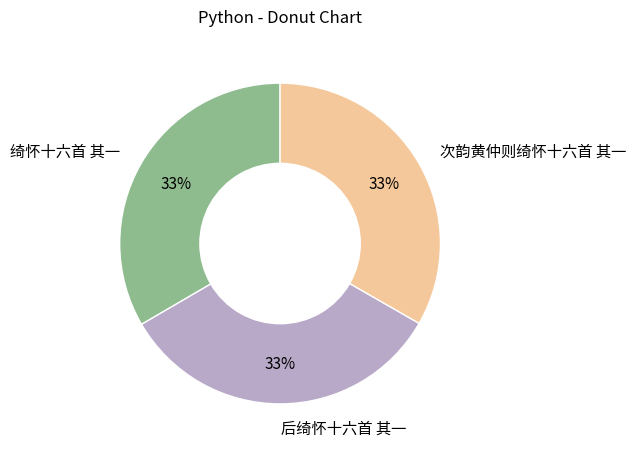

Approximately how many times larger is the value at 后绮怀十六首 其一 compared to 次韵黄仲则绮怀十六首 其一?

1.0